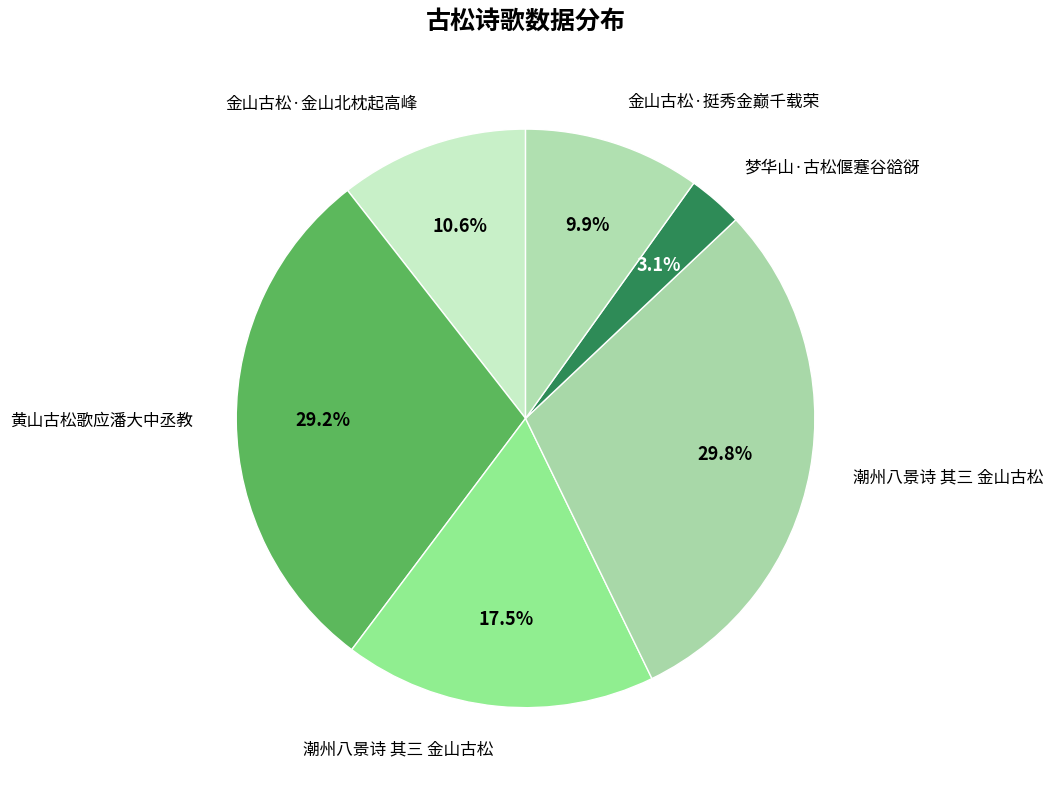

How many slices are in this pie chart?

6